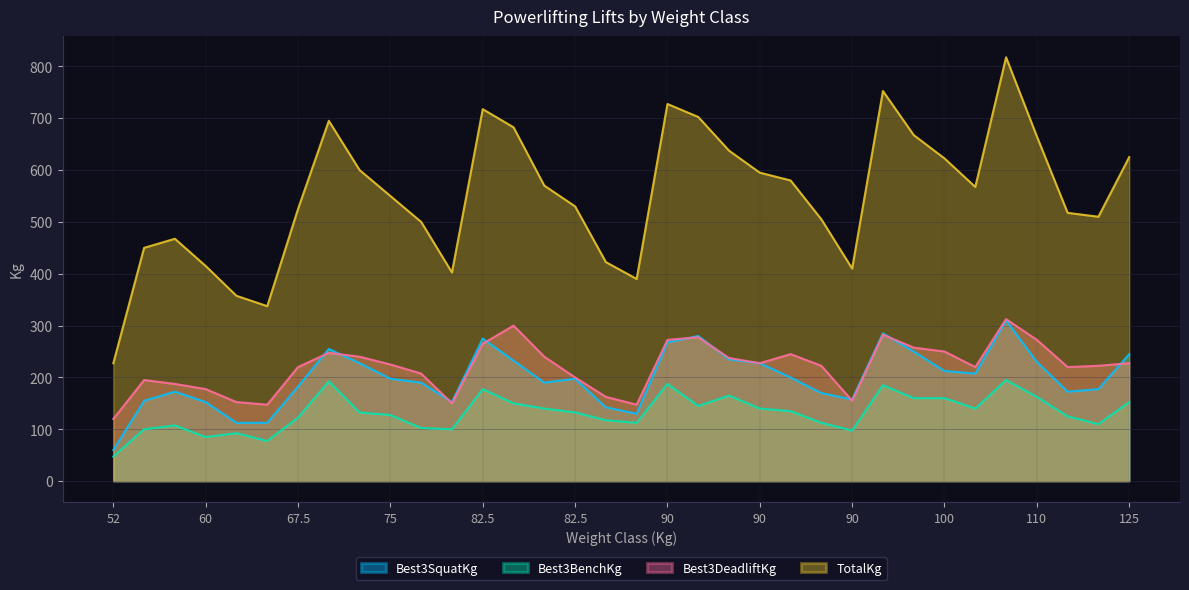

Which series has the largest range (max minus min)?

TotalKg